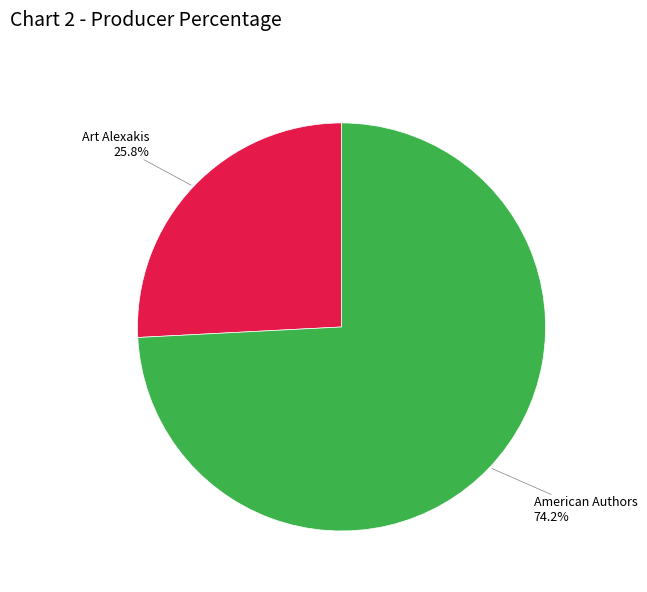

Rank the categories by value from highest to lowest.

American Authors, Art Alexakis